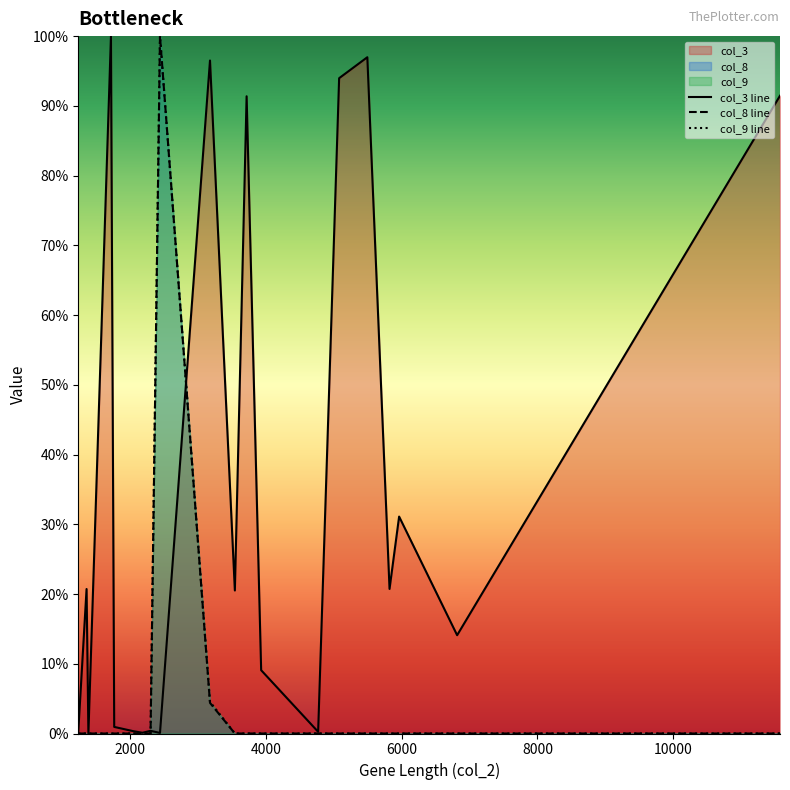

Does the chart display data point markers on the line(s)?

No